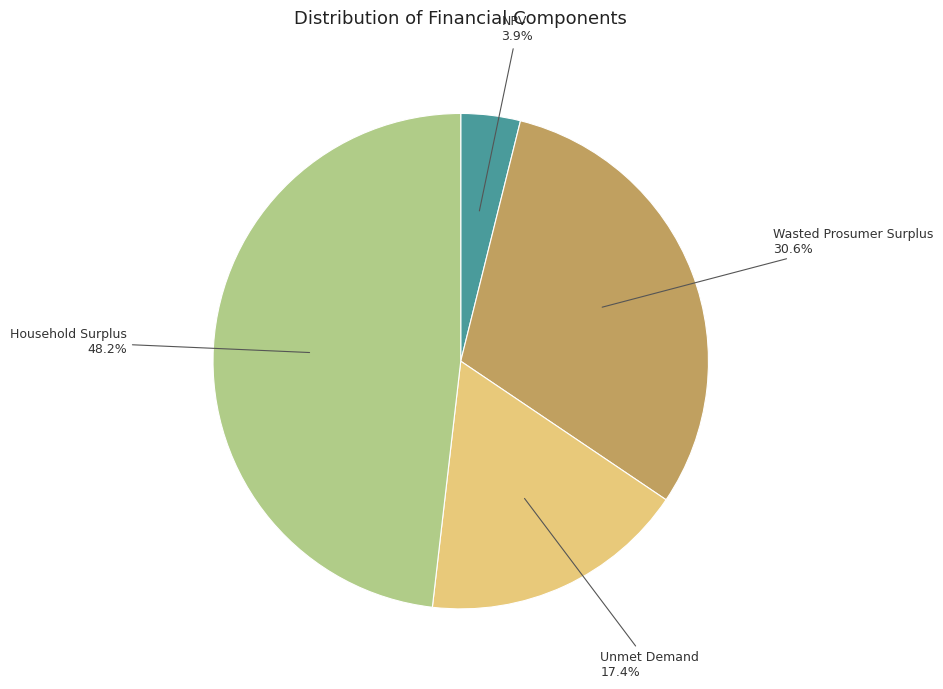

Which has a higher value, Unmet Demand or Household Surplus?

Household Surplus